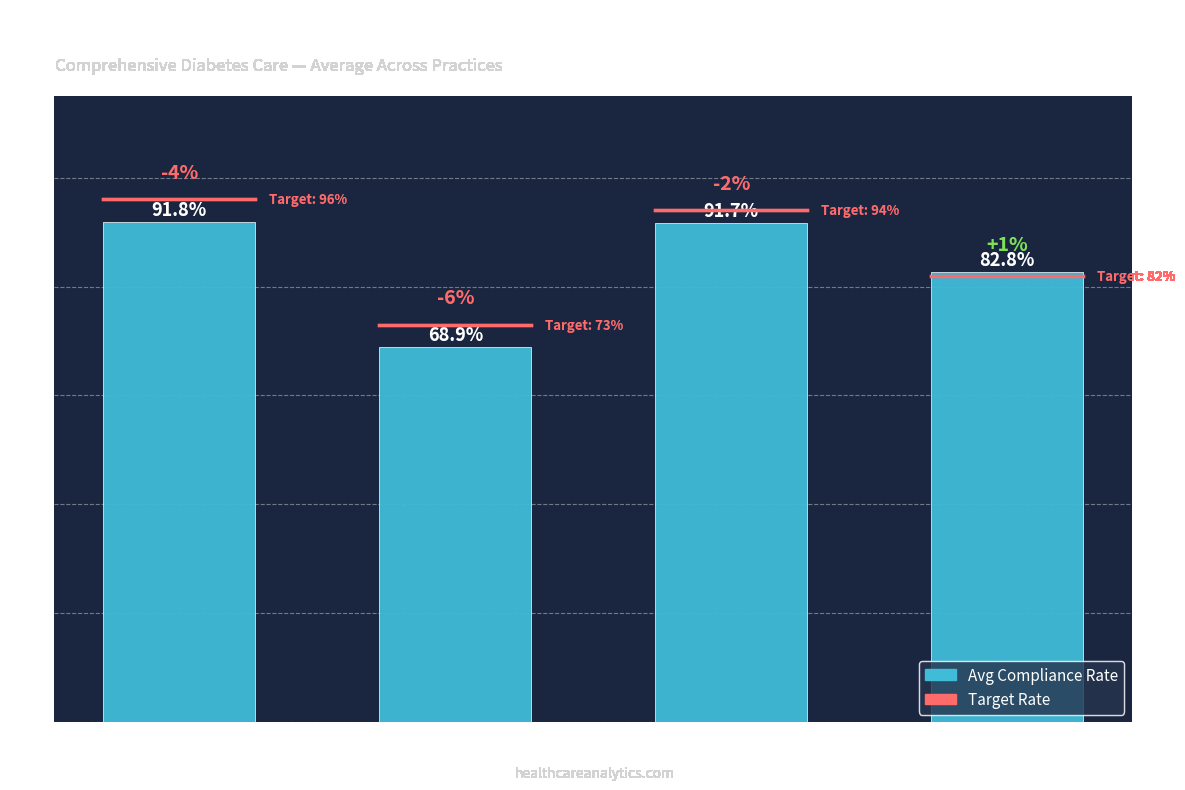

Rank the categories by value from lowest to highest.

Eye Exam, HbA1c Control, Nephropathy, HbA1c Testing